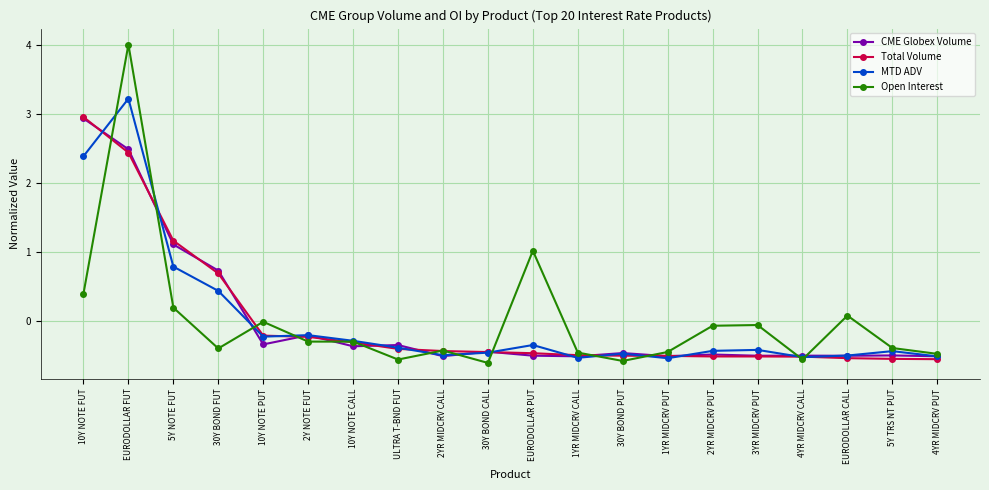

What is the minimum value for Open Interest?

-0.6